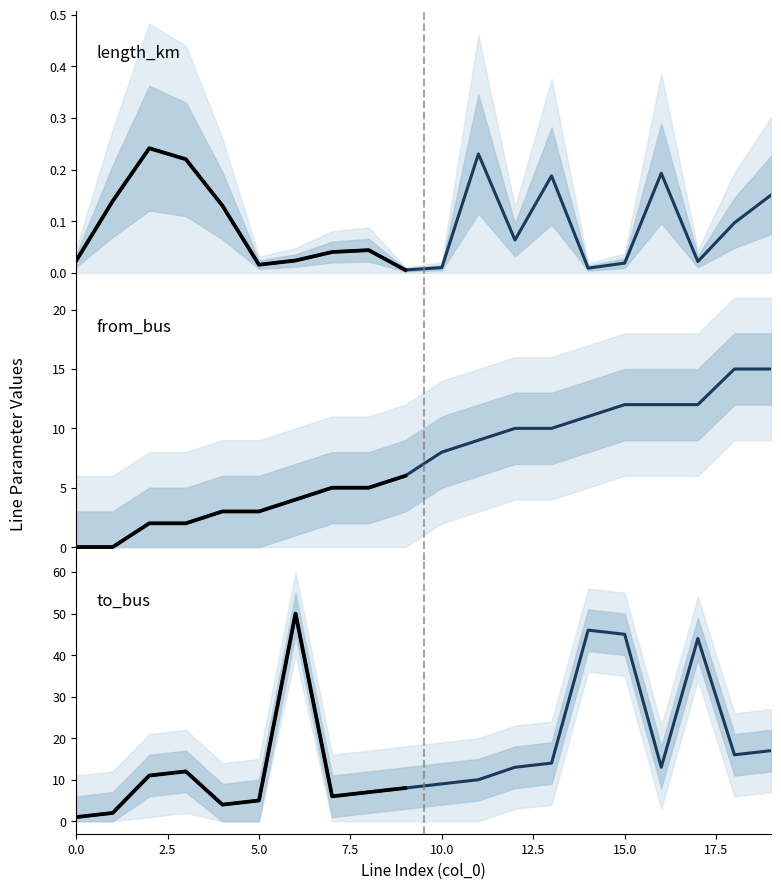

What is the label of the 11th point from the right?

9